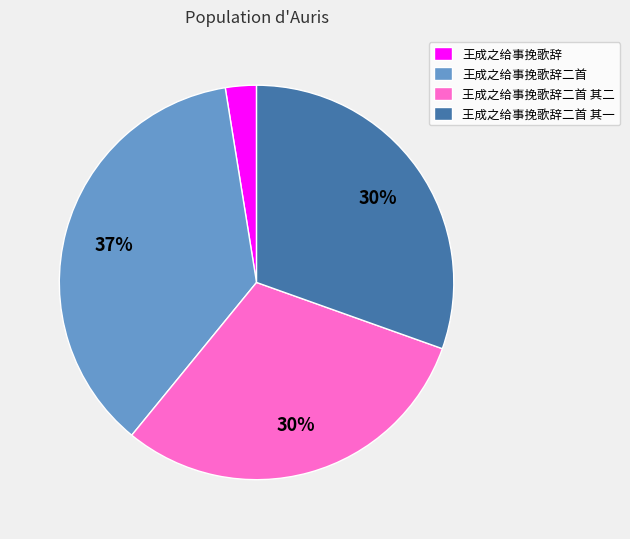

To the nearest percent, what is the difference between the 王成之给事挽歌辞二首 and 王成之给事挽歌辞 slice percentages?

34%